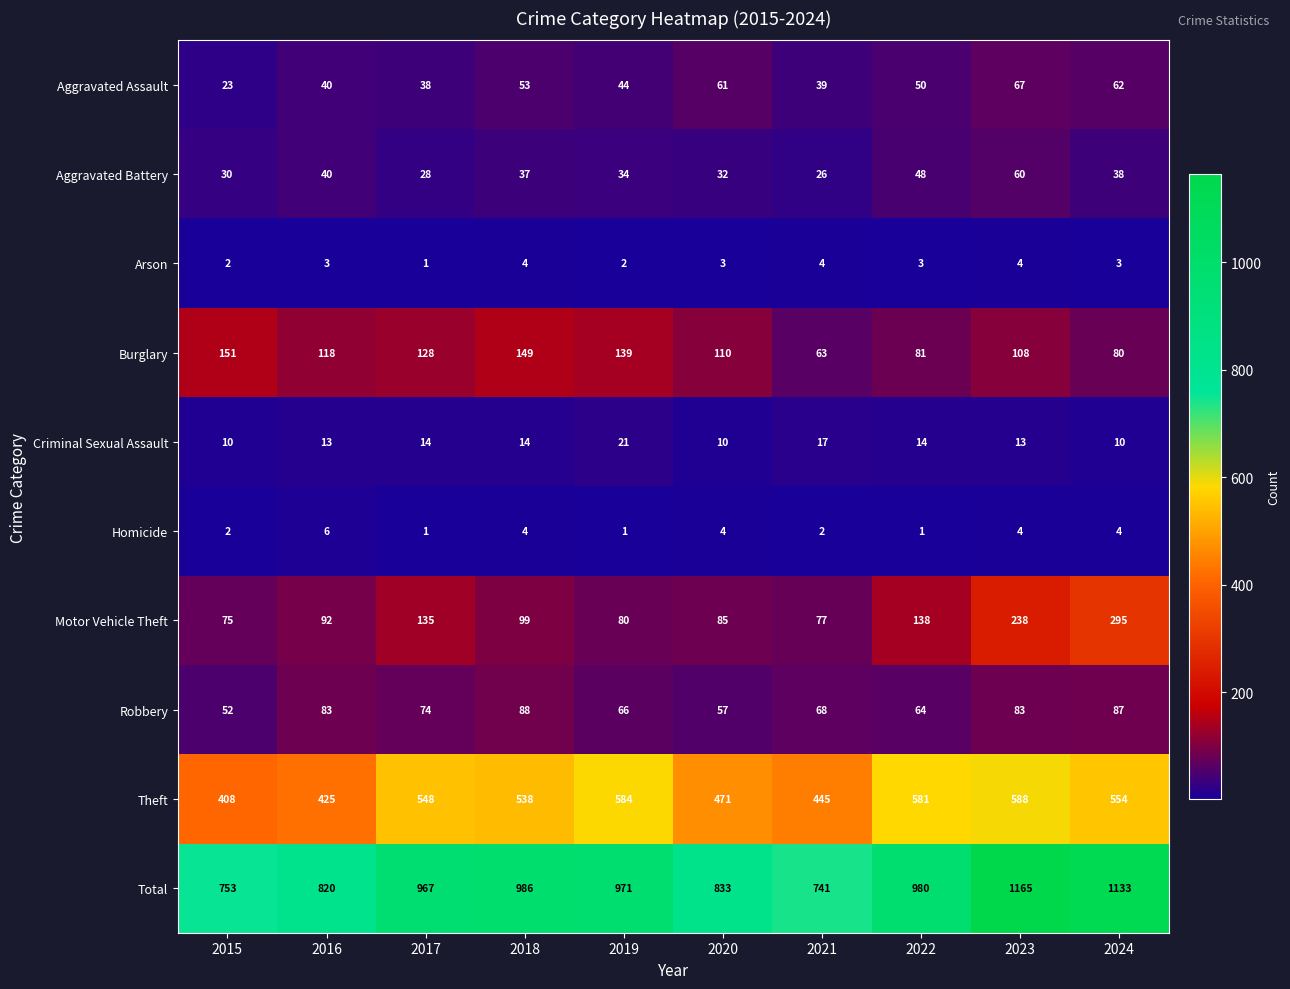

Which category has the highest value across all series?

2023